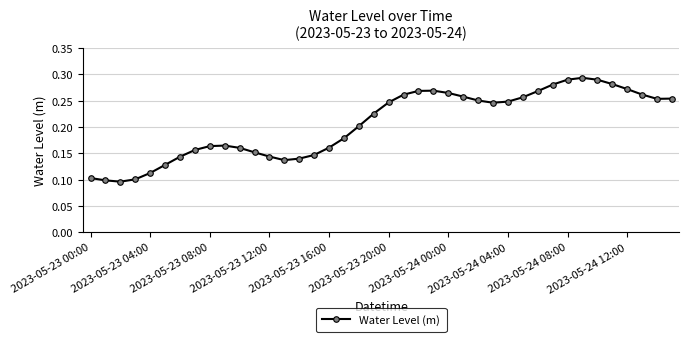

True or false: there are more than 2 points higher than both neighbors.

True